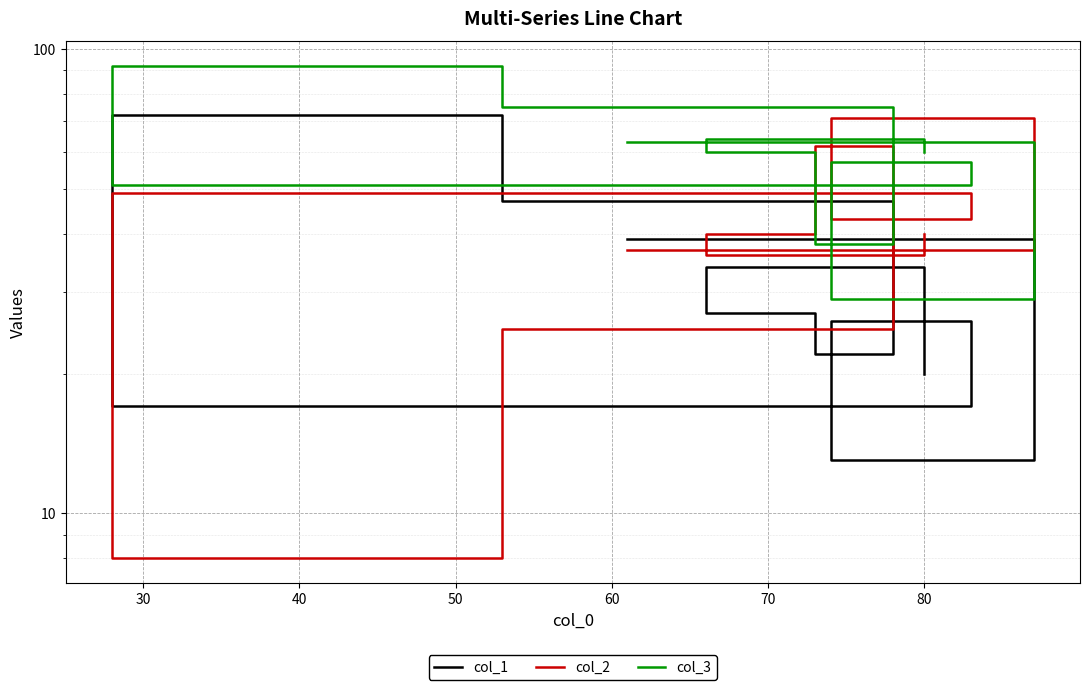

What is the difference between the second highest and minimum values in the col_1 series?

34